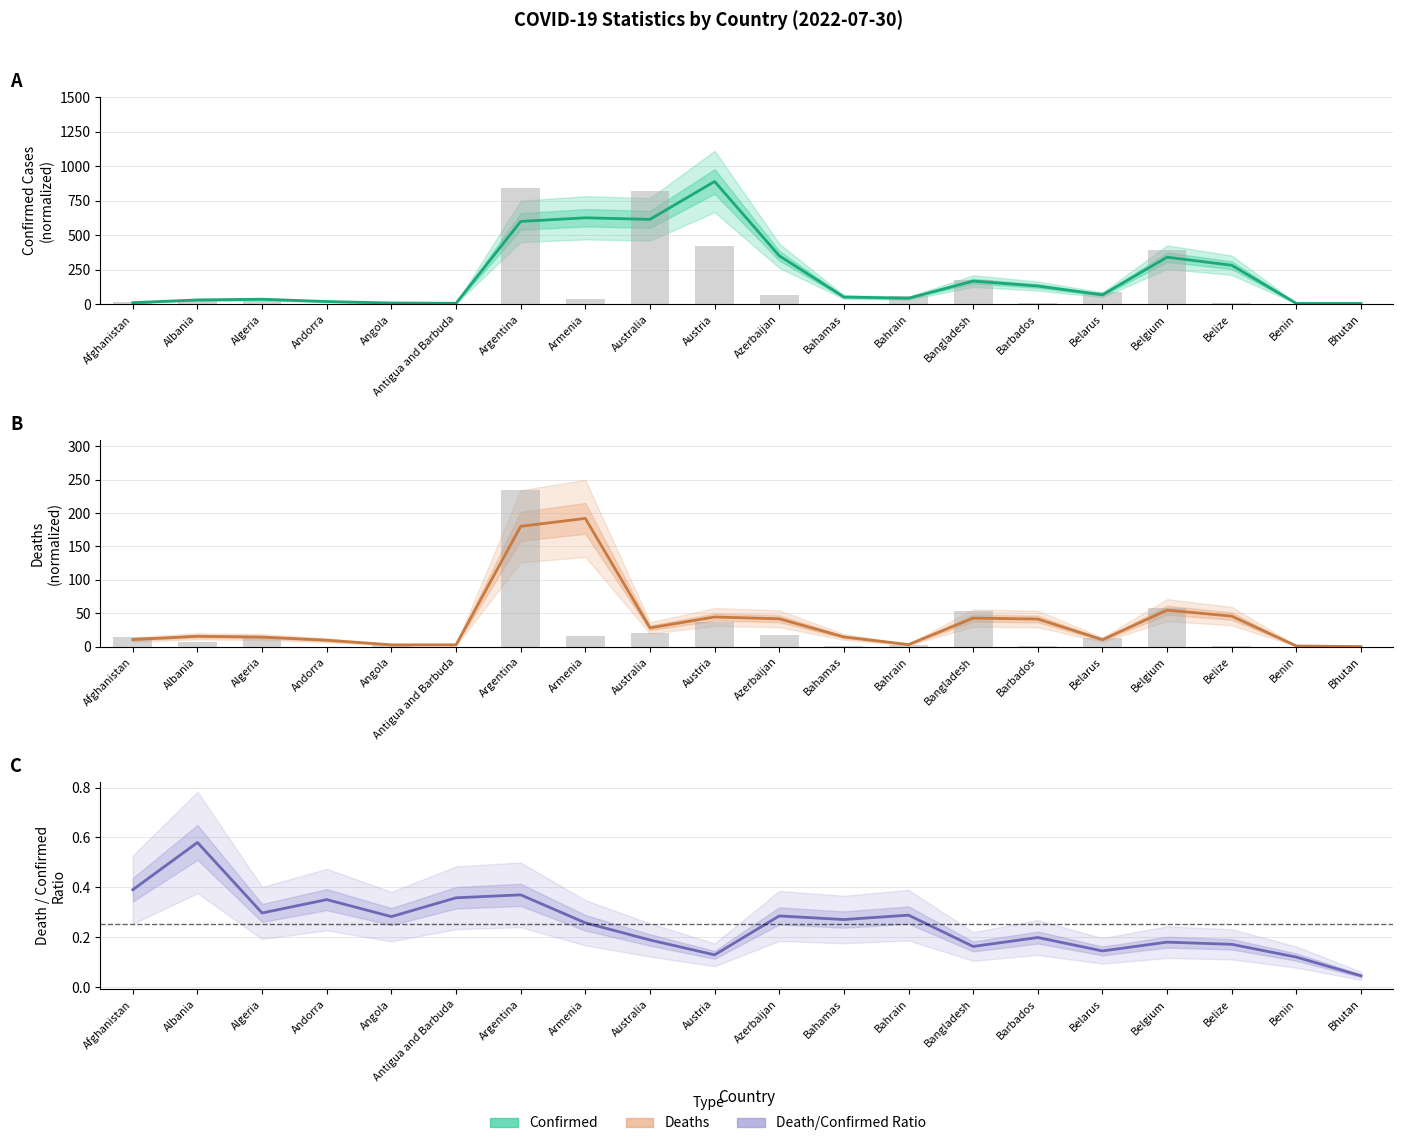

At which category is the sum across all series the highest?

Argentina